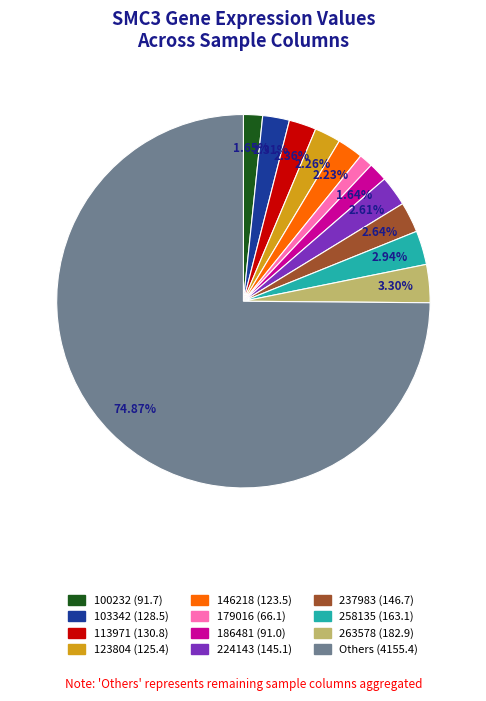

Is there any slice that represents more than half of the pie?

Yes